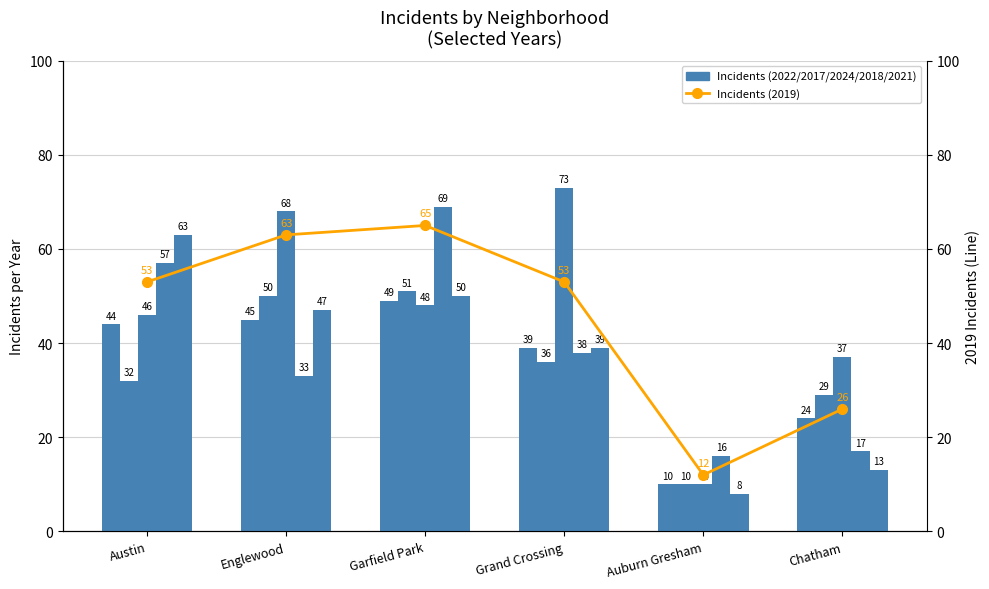

How many series are shown in this chart?

6